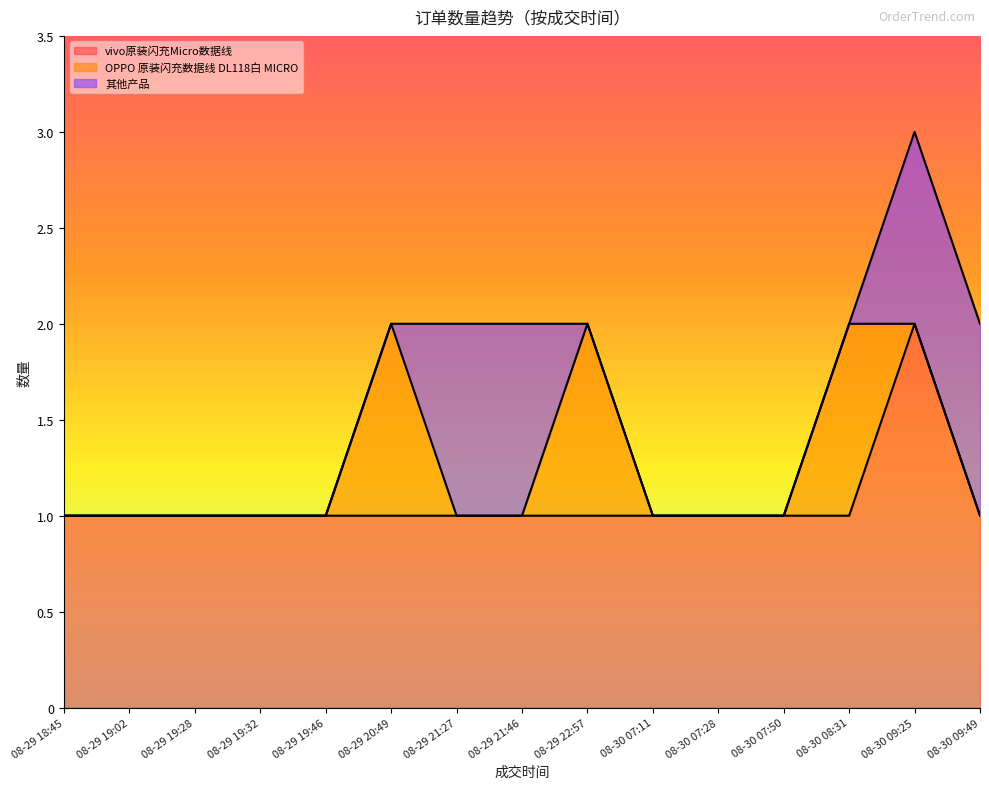

Is it true that vivo原装闪充Micro数据线 equals 1 at 08-30 08:31?

True